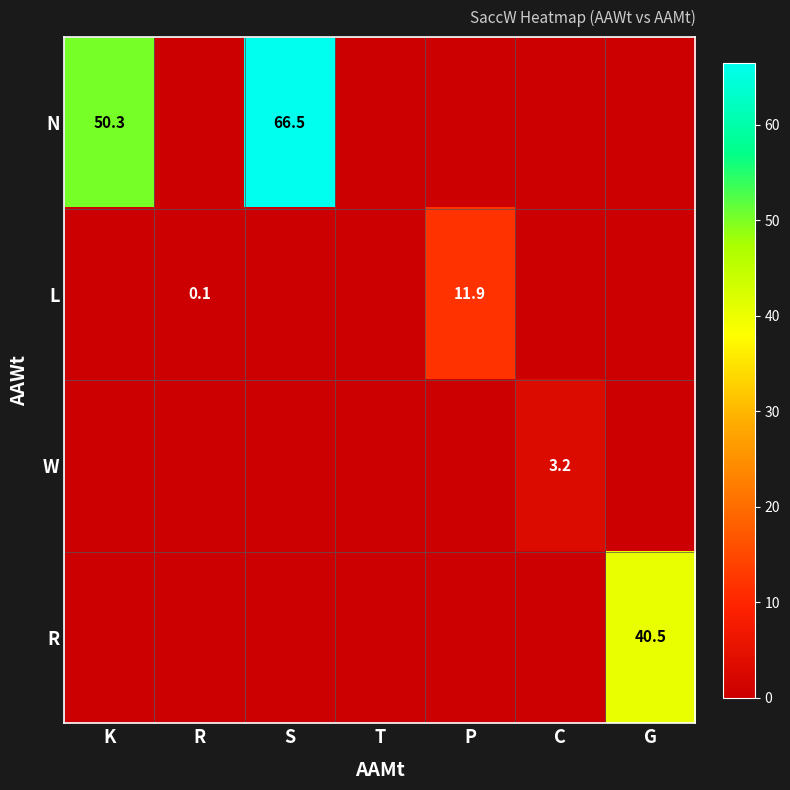

True or false: R has a value of 40.5 at G.

True